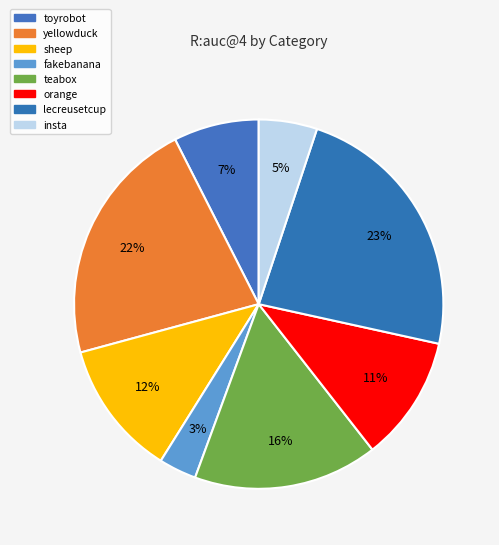

Combined, do insta and sheep account for over 50%?

No